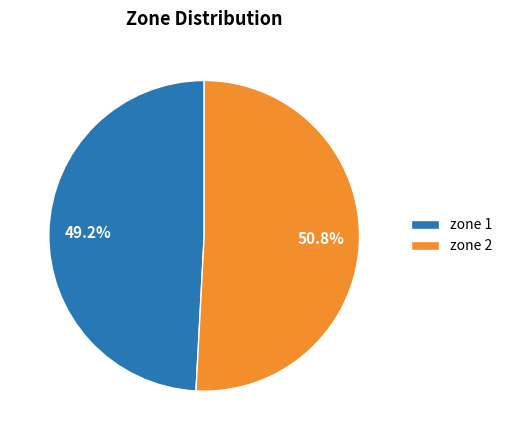

Is there any slice that represents more than half of the pie?

Yes